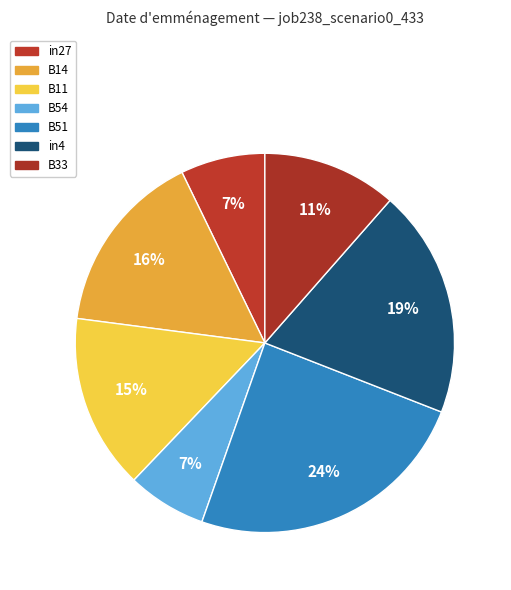

How many segments does this pie chart have?

7